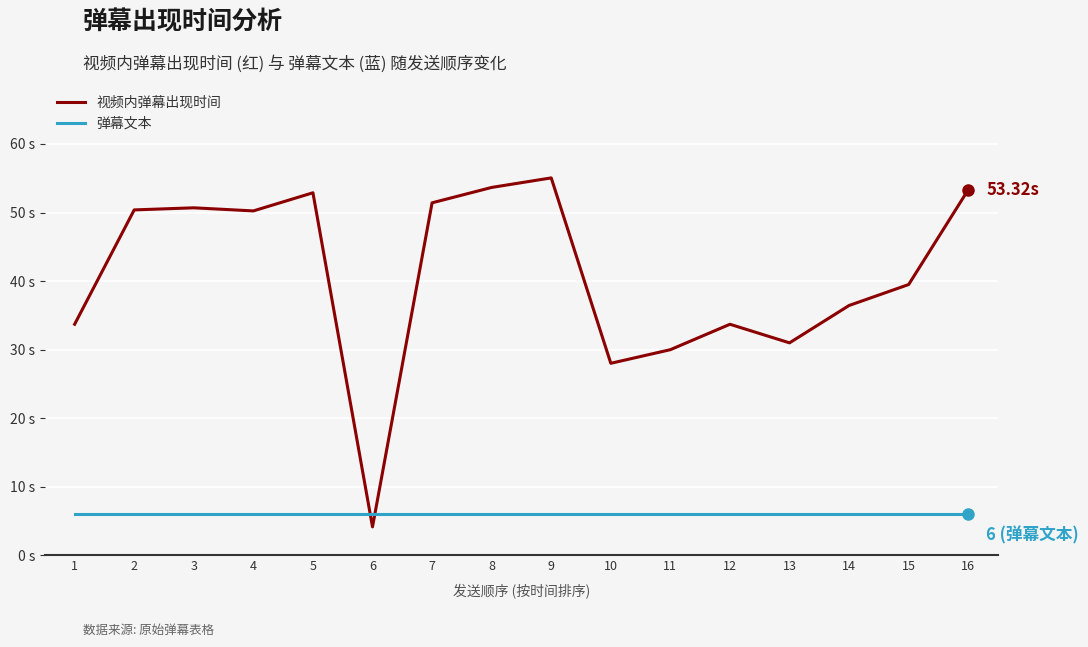

What is the sum of the 弹幕文本 values at 14 and 2?

12.0